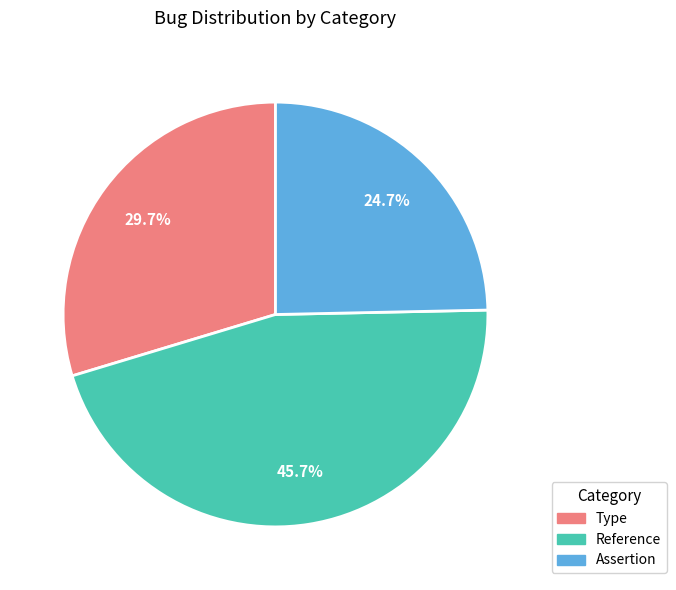

Is it true that Type is 30% of the pie?

True